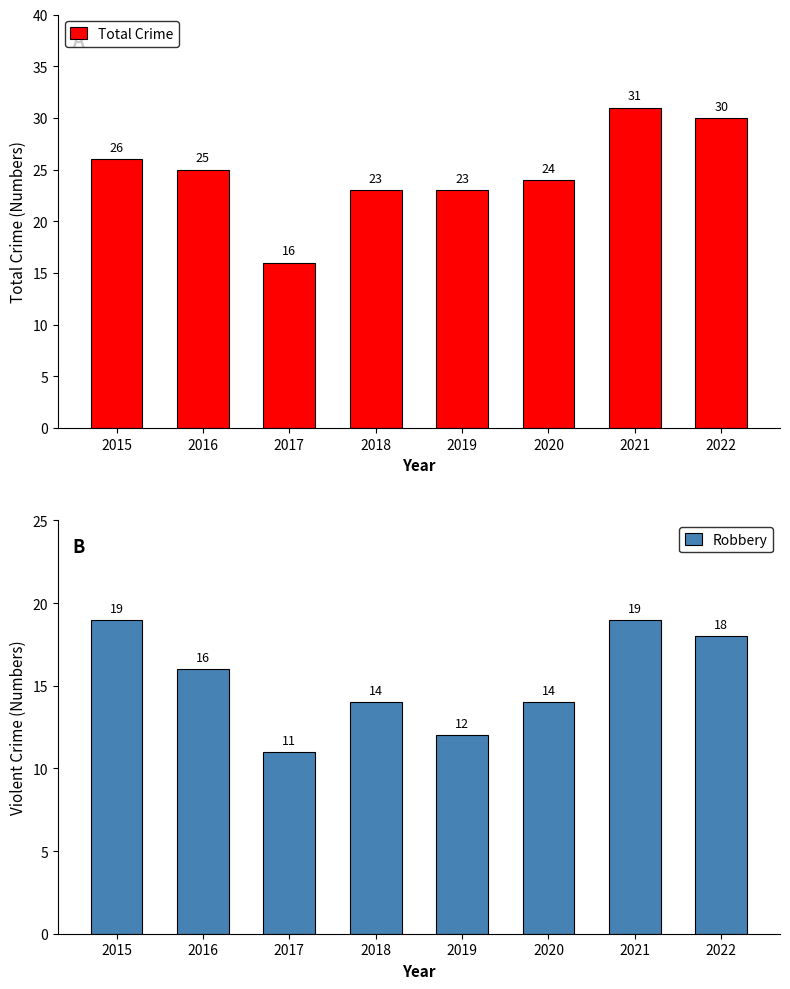

What is the difference between the highest and lowest values at 2020?

10